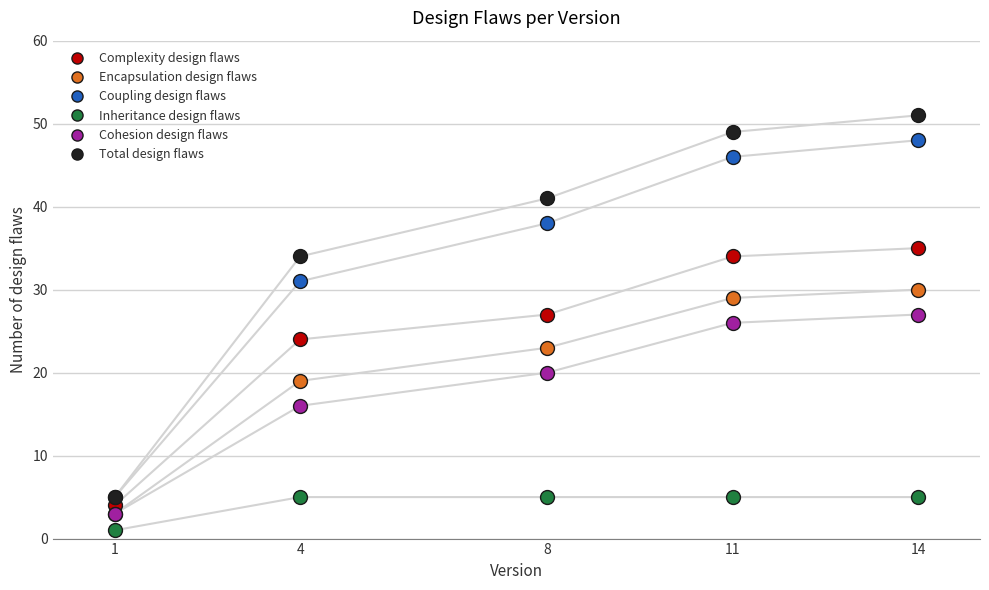

True or false: Complexity design flaws has more than 2 interior local peaks.

False